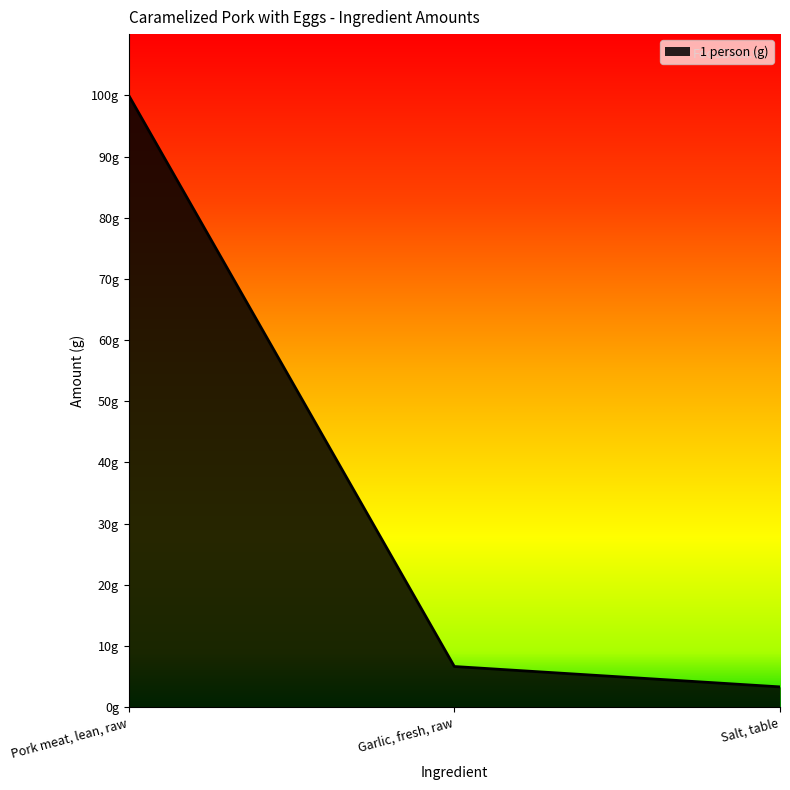

Is this an area chart (filled region under the line)?

Yes